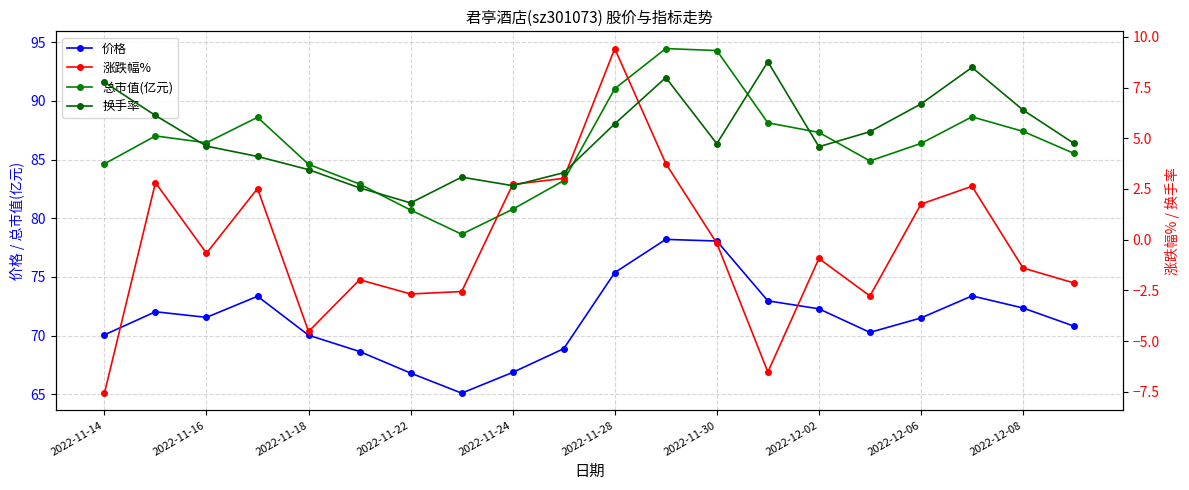

The 价格 series shows 41.1 at 2022-11-18. True or false?

False